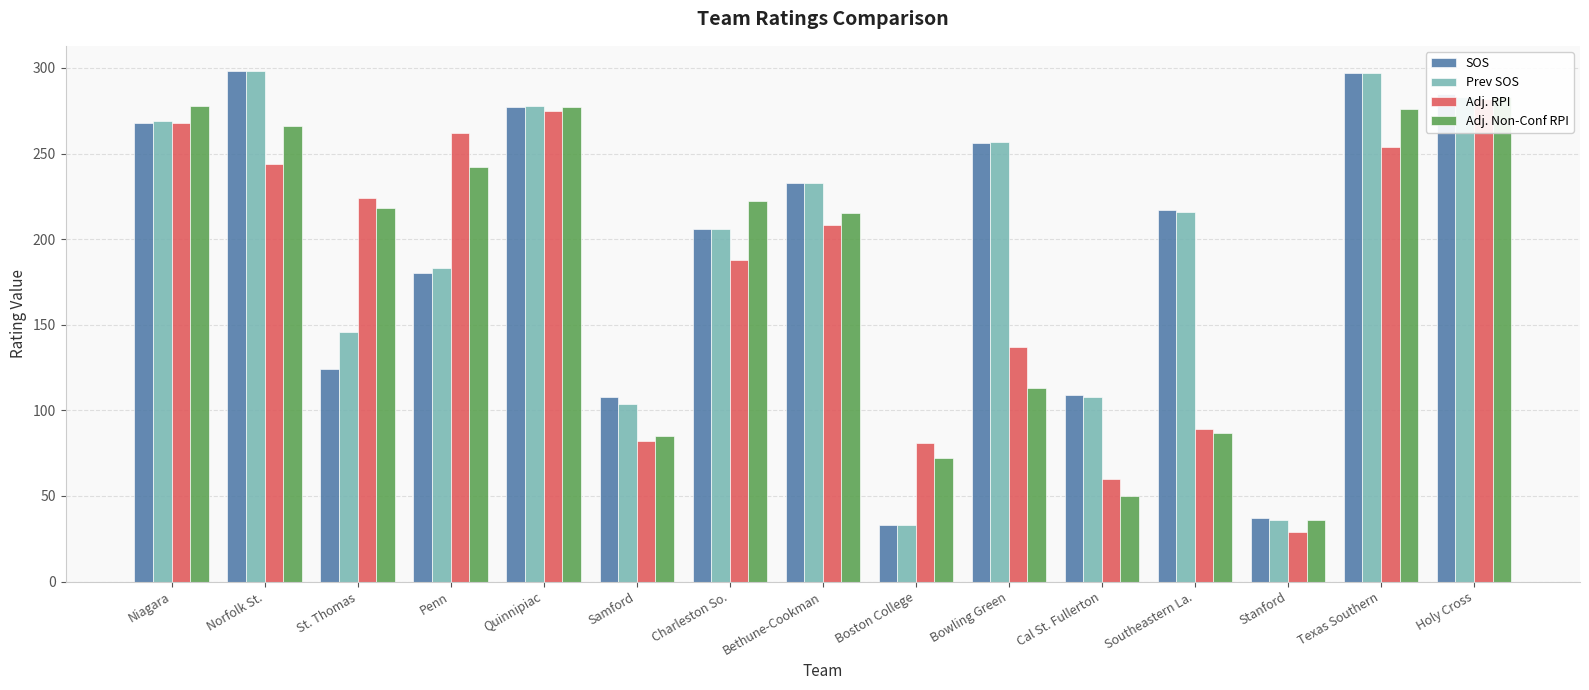

Reading left to right, transcribe all the data shown in this chart.

SOS: 268	298	124	180	277	108	206	233	33	256	109	217	37	297	285
Prev SOS: 269	298	146	183	278	104	206	233	33	257	108	216	36	297	283
Adj. RPI: 268	244	224	262	275	82	188	208	81	137	60	89	29	254	282
Adj. Non-Conf RPI: 278	266	218	242	277	85	222	215	72	113	50	87	36	276	283